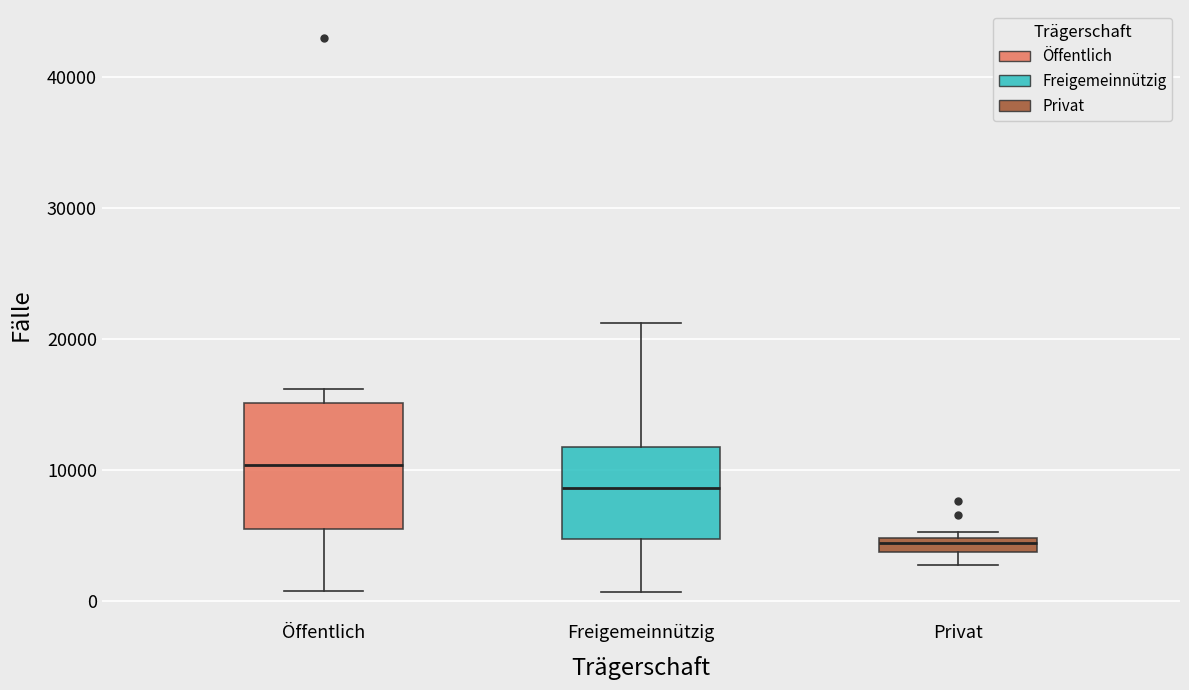

Where is the lower edge of the box for Privat on the y-axis? The values are not printed on the chart, so give them approximately, as read against the axis.

4000